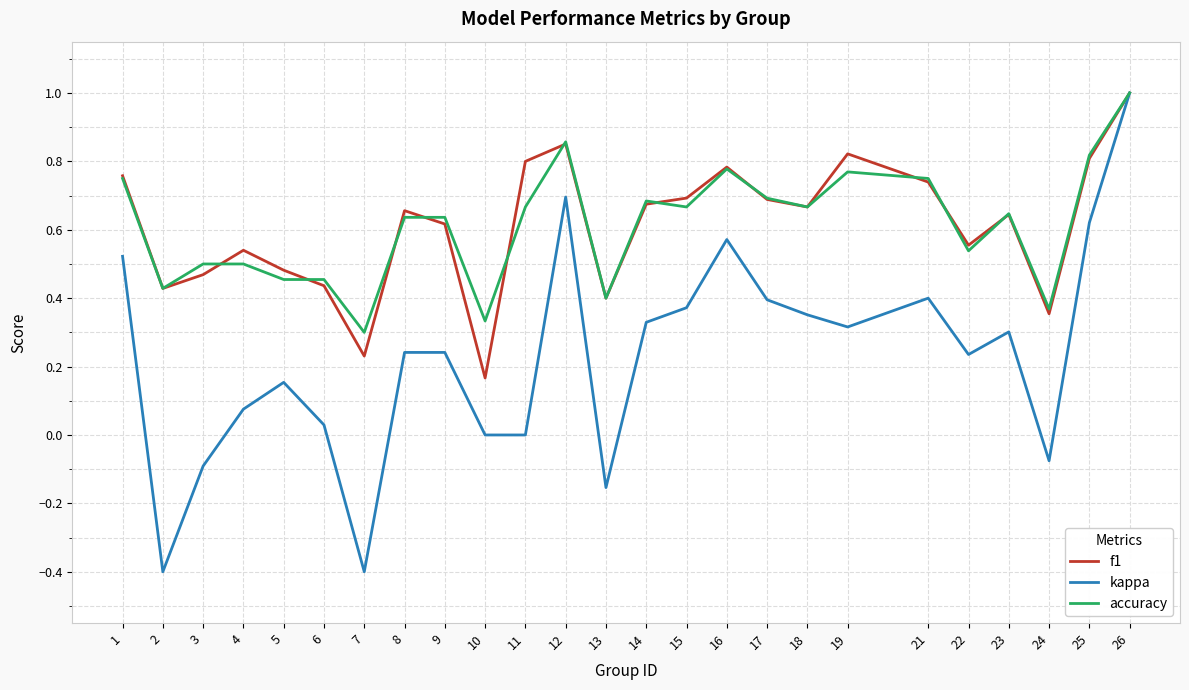

Where is the first local minimum for accuracy?

2